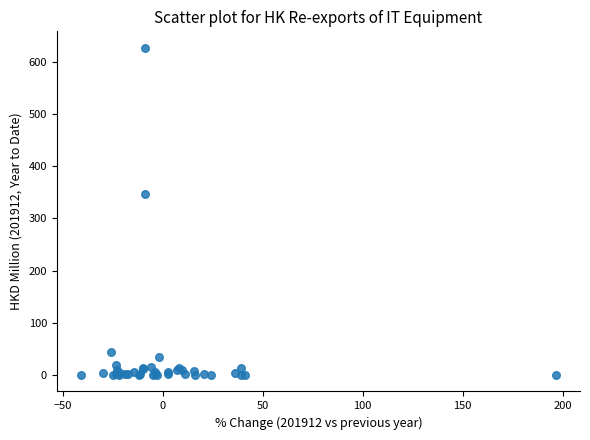

What Y value in the scatter plot is closest to 313?

346.7